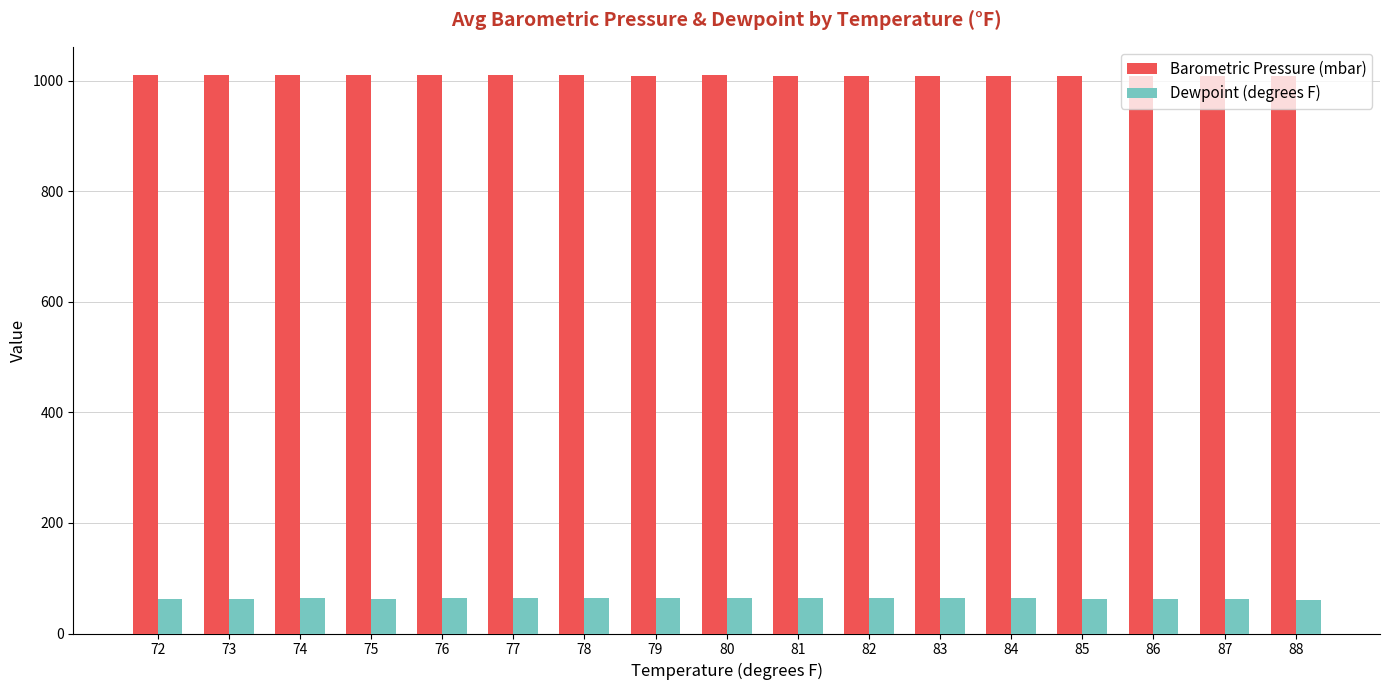

At which label does Dewpoint (degrees F) first exceed 63?

74